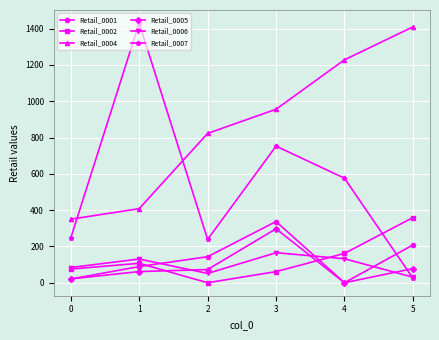

True or false: Retail_0002 has more than 2 interior local peaks.

False